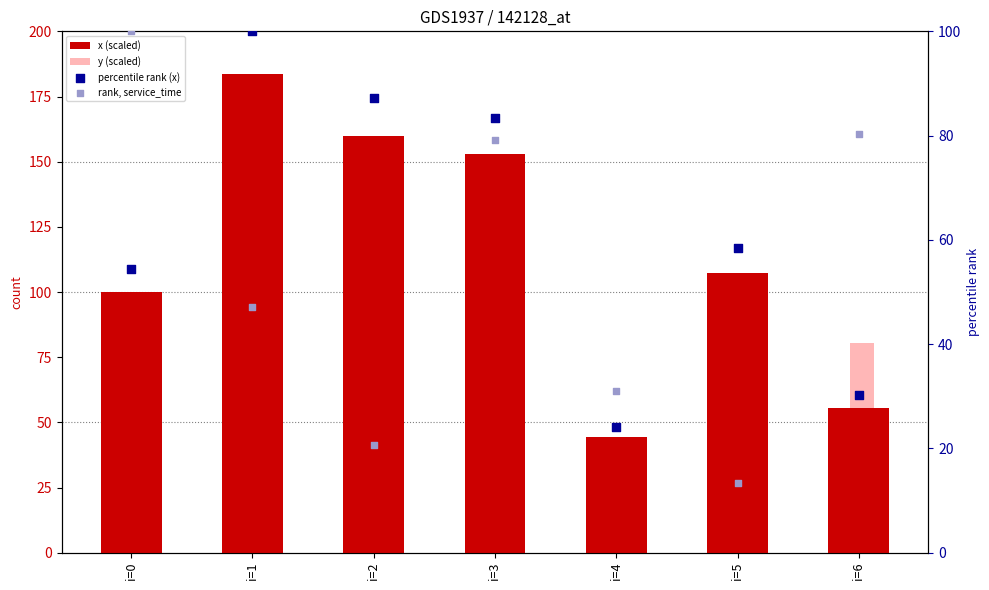

At how many categories does at least one series exceed 106?

4